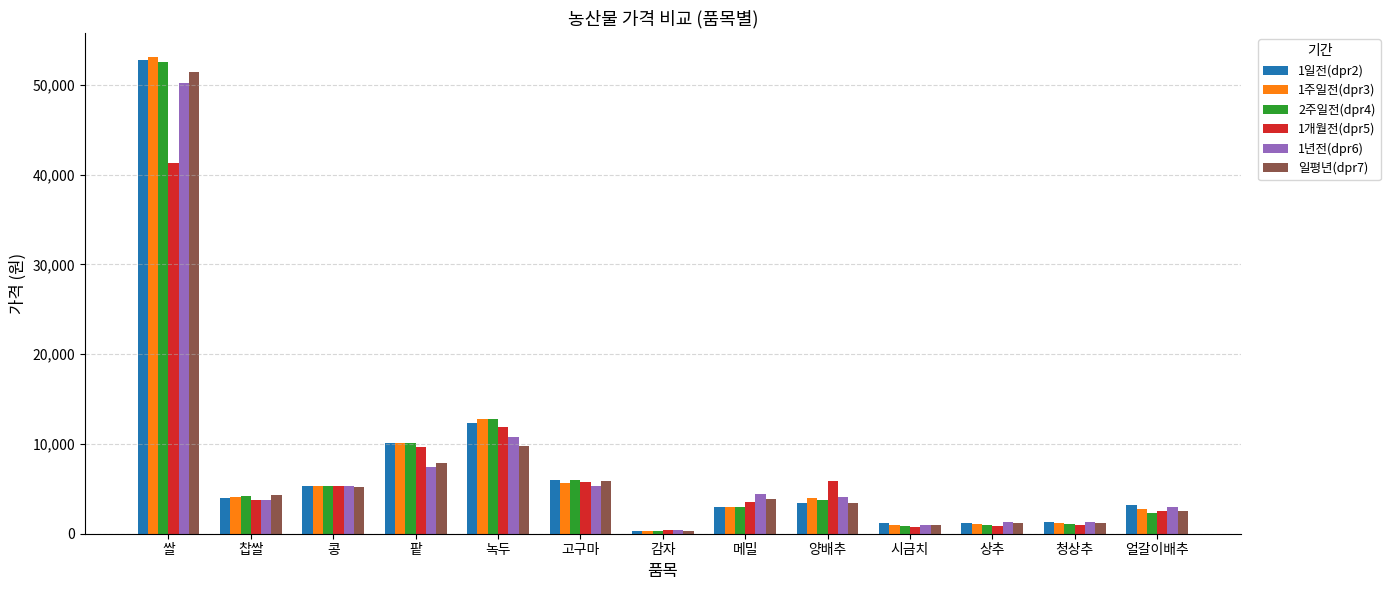

What is the highest value of the 일평년(dpr7) series?

51413